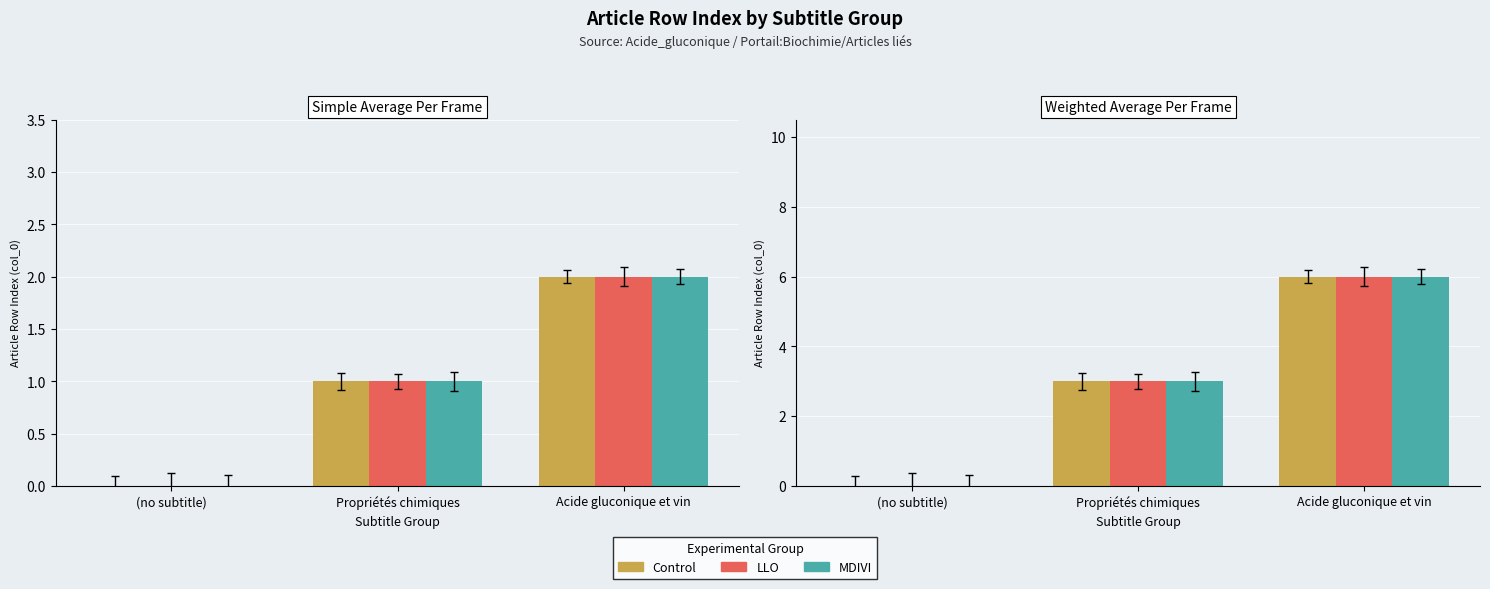

What is the label of the 2nd bar from the right?

Propriétés chimiques